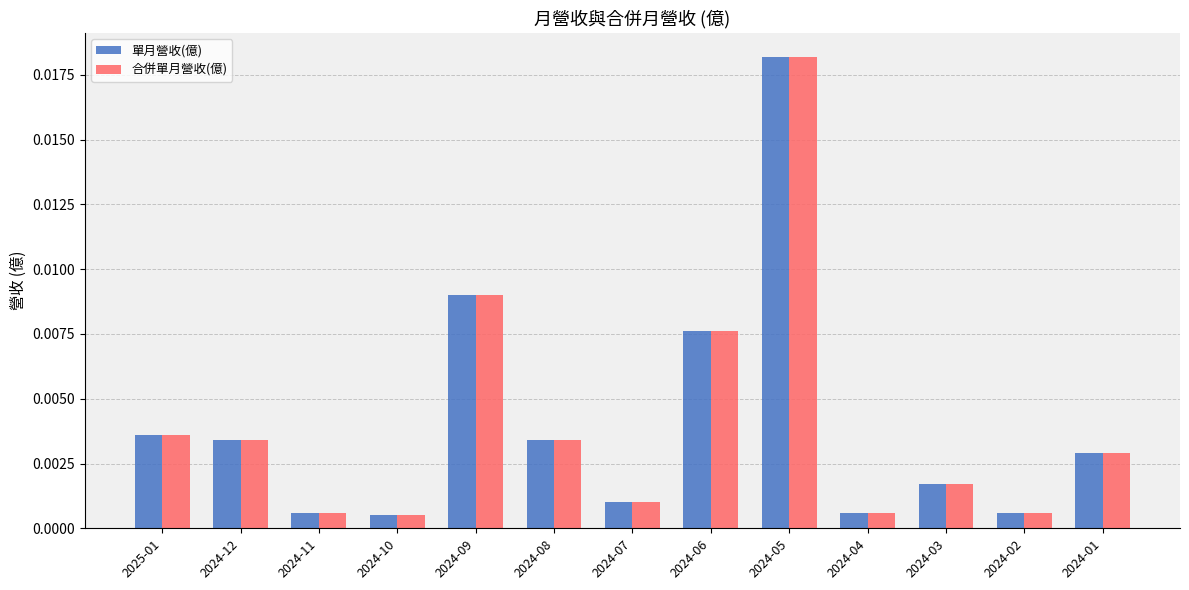

Is the value of 單月營收(億) at 2024-05 greater than the value of 合併單月營收(億) at 2024-02?

Yes